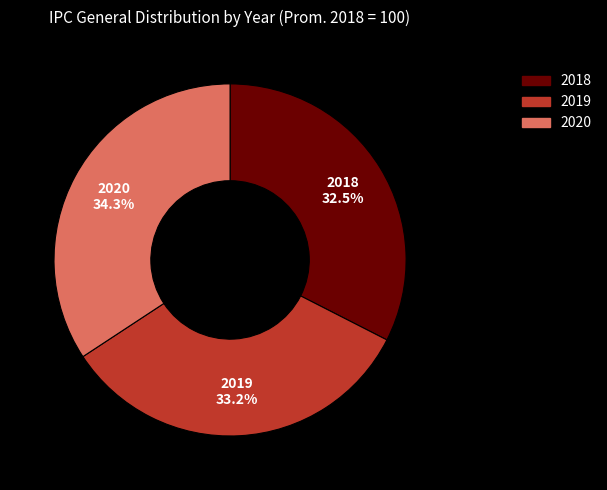

Which category has the smallest portion of the pie?

2018